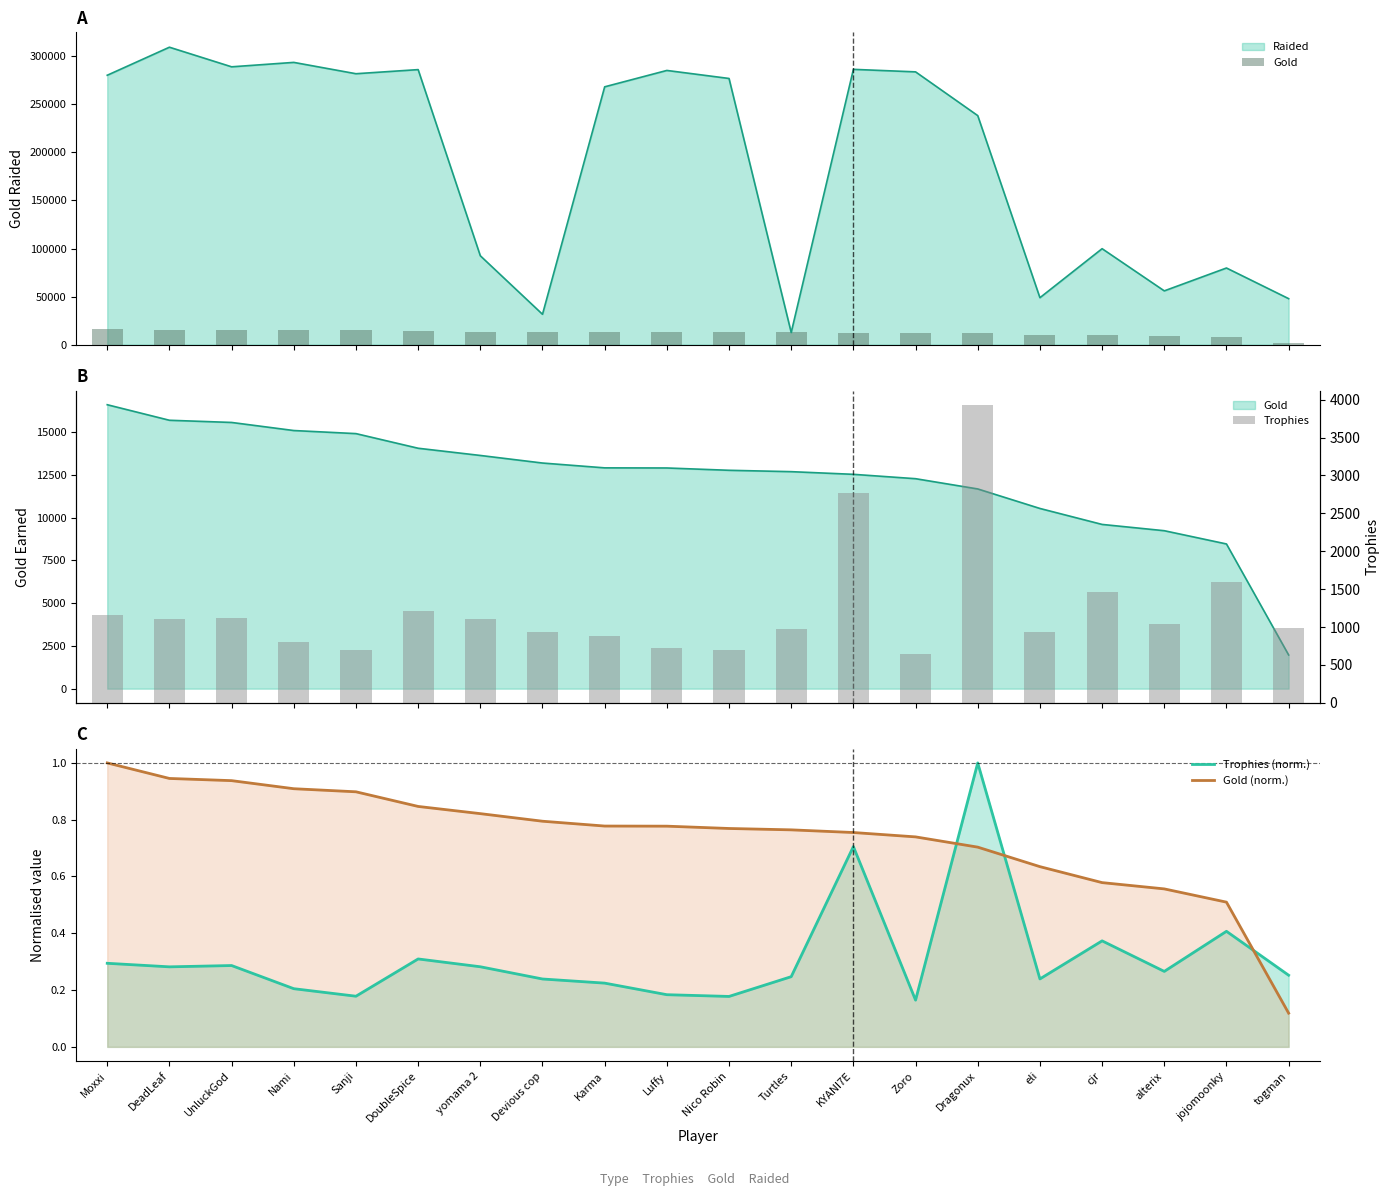

What is the value of the Gold (norm.) bar at the 20th from the left?

0.1